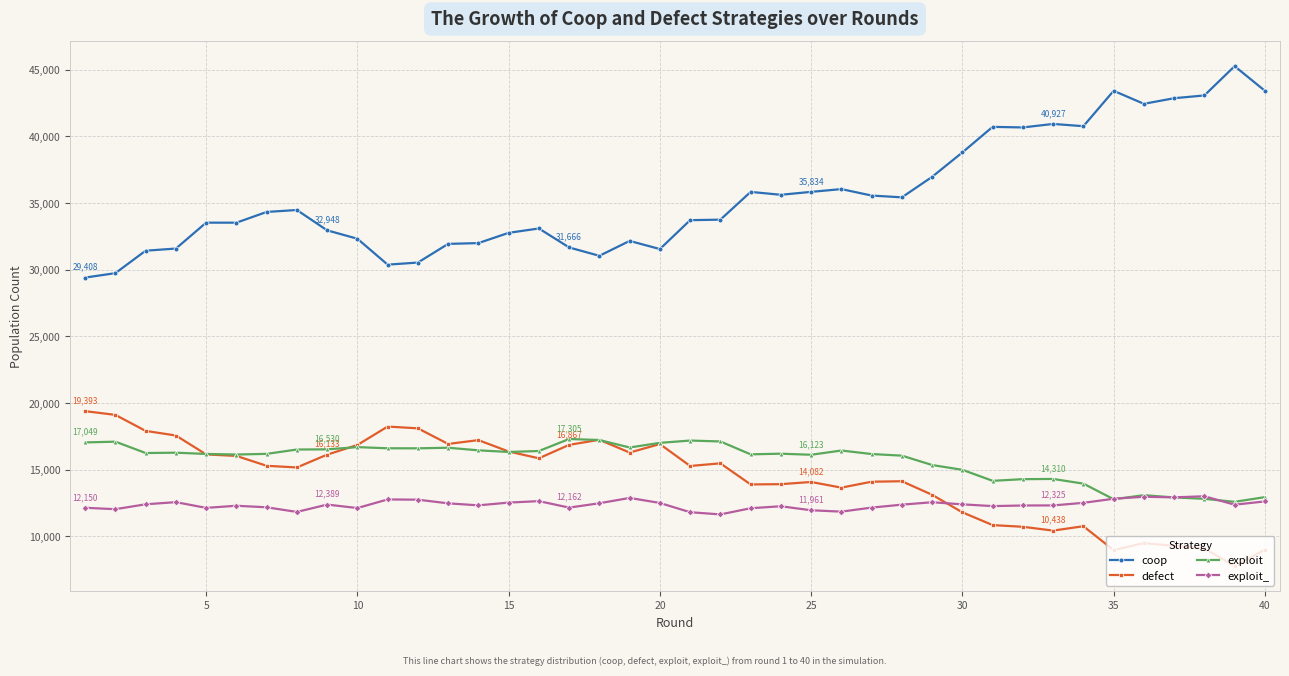

How many times do exploit_ and defect cross each other?

1